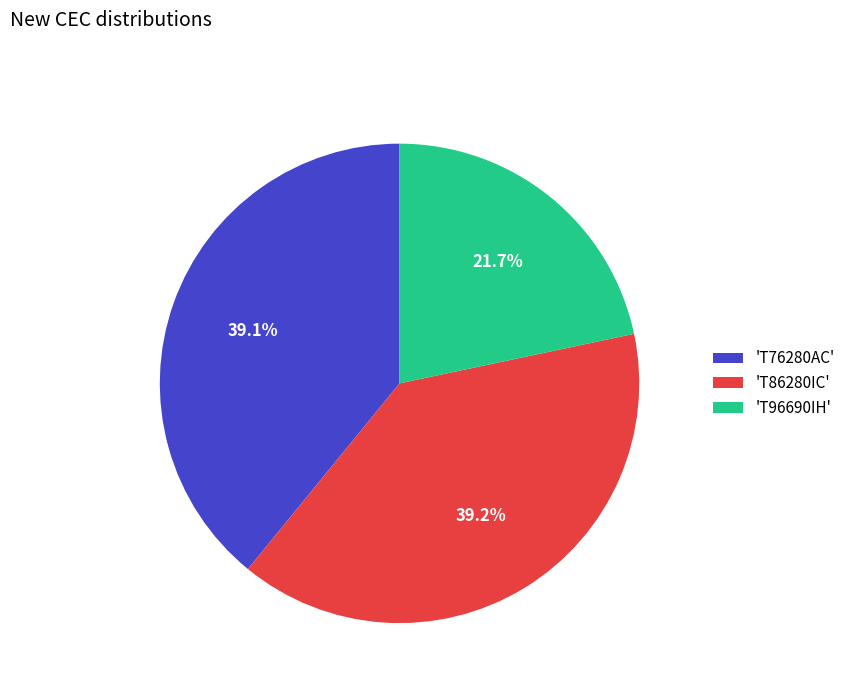

Which has a higher value, 'T96690IH' or 'T76280AC'?

'T76280AC'